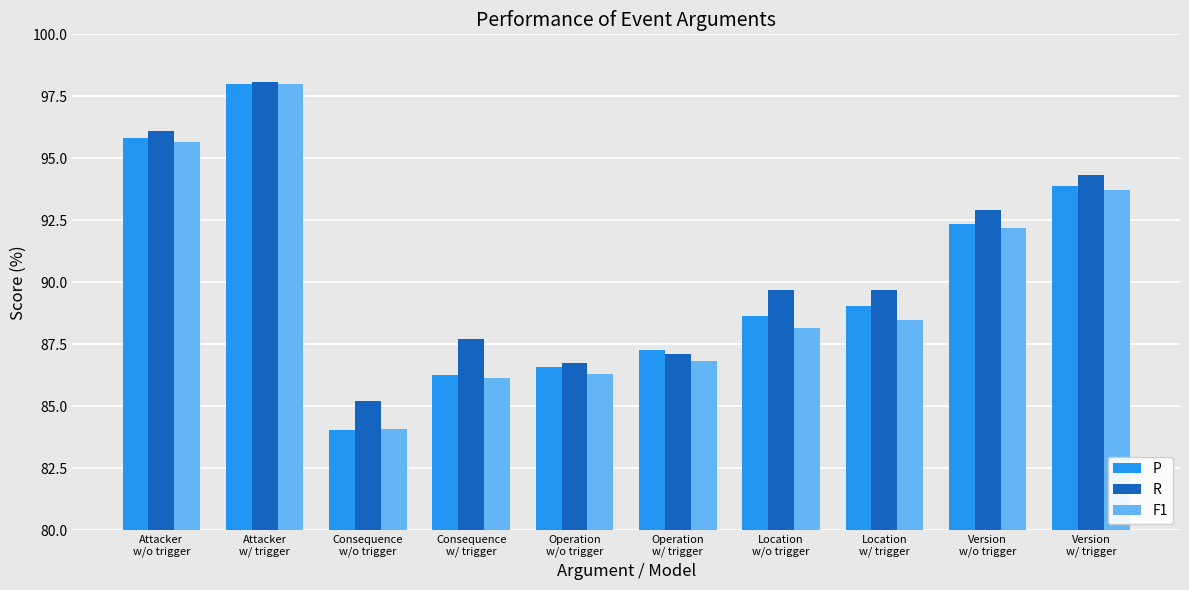

What are all the series names shown in the legend?

P, R, F1